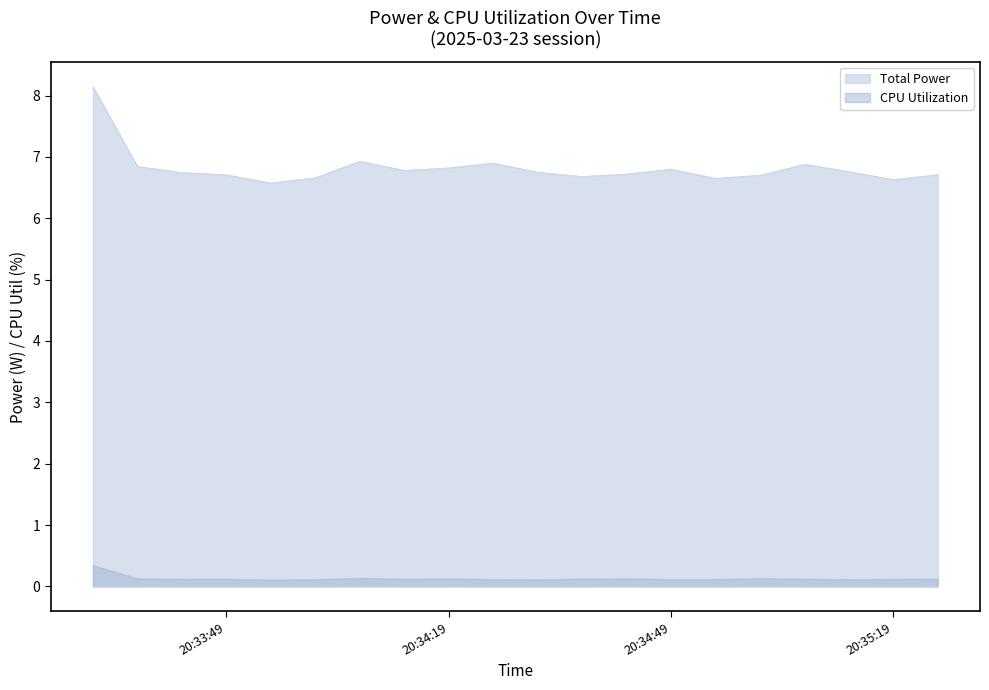

Read the CPU Power value at 2025-03-23 20:34:19.

6.8